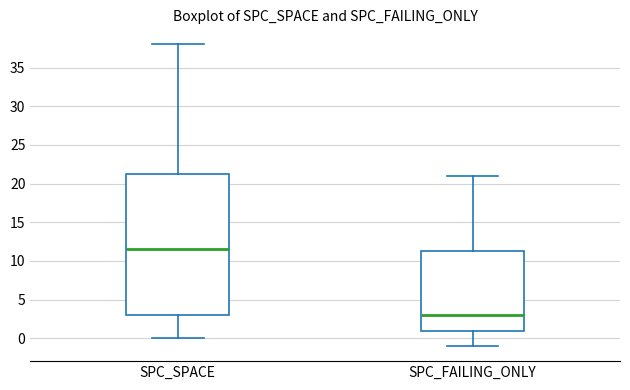

Which box's median line is the highest?

SPC_SPACE